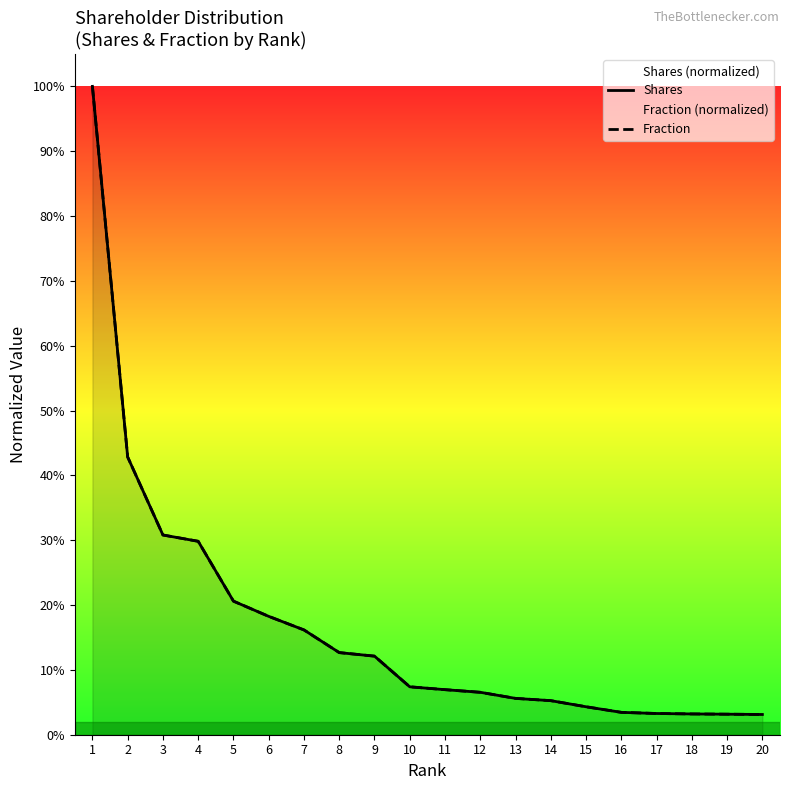

Between 1 and 18, which is larger?

1